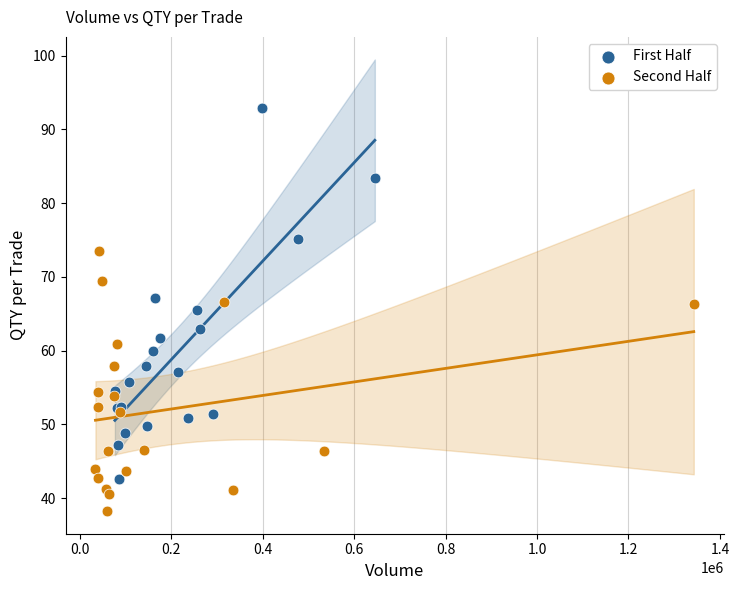

Which series has the largest Y range (max minus min)?

First Half